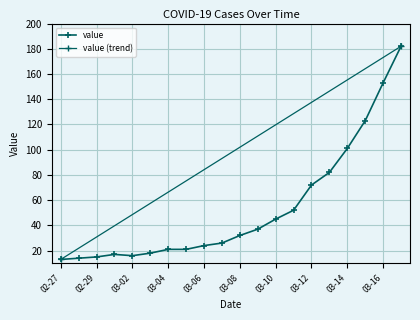

What is the difference between the values at 2020-03-15 and 2020-03-09?

86